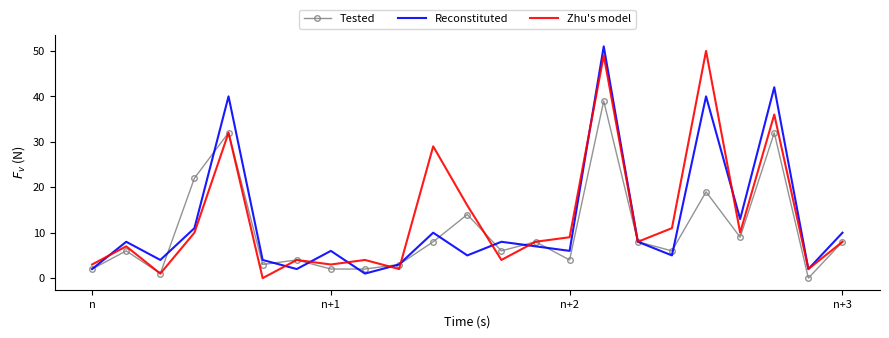

What is the maximum value shown in the chart?

51